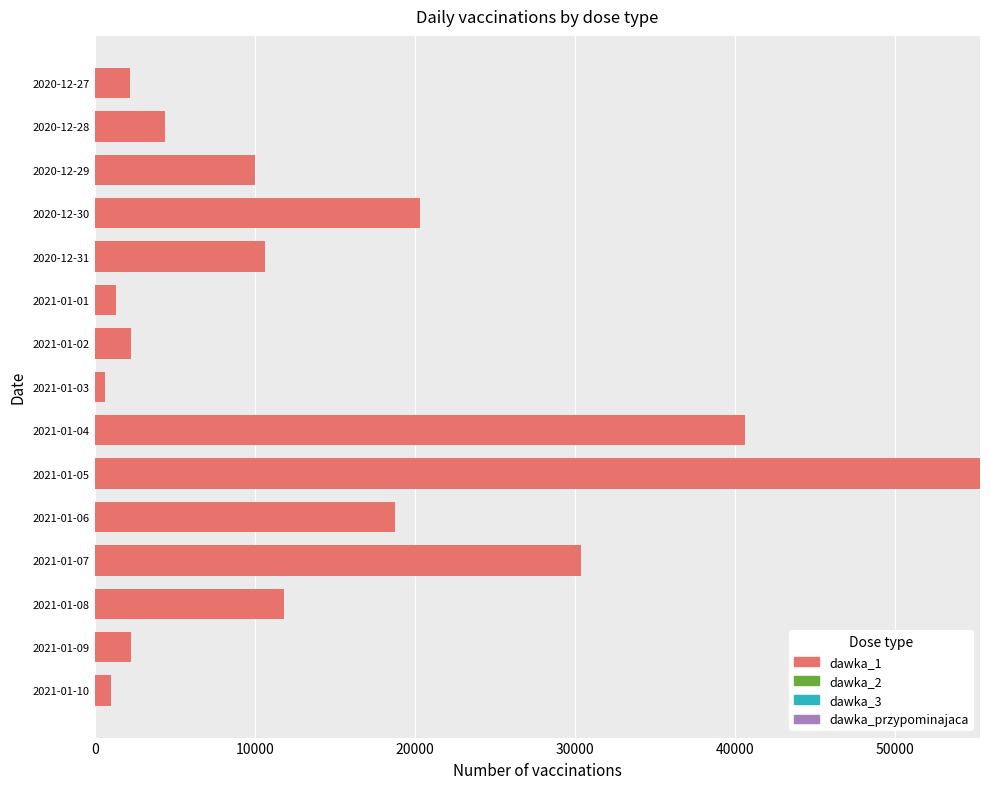

How many categories are shown in the chart?

15